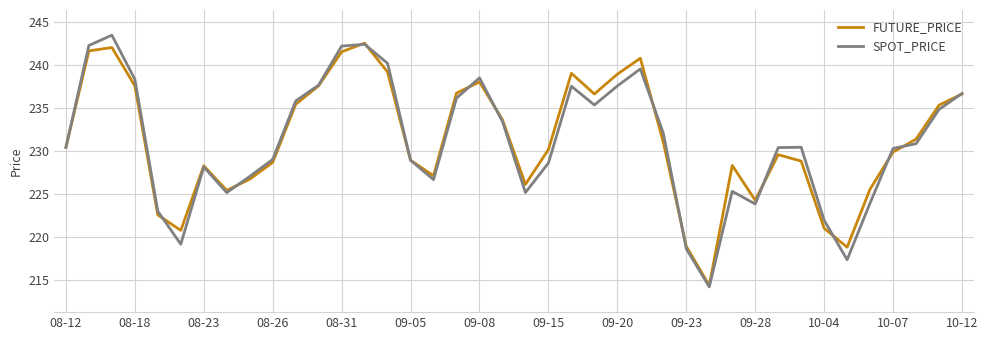

What is the smallest value displayed?

214.2